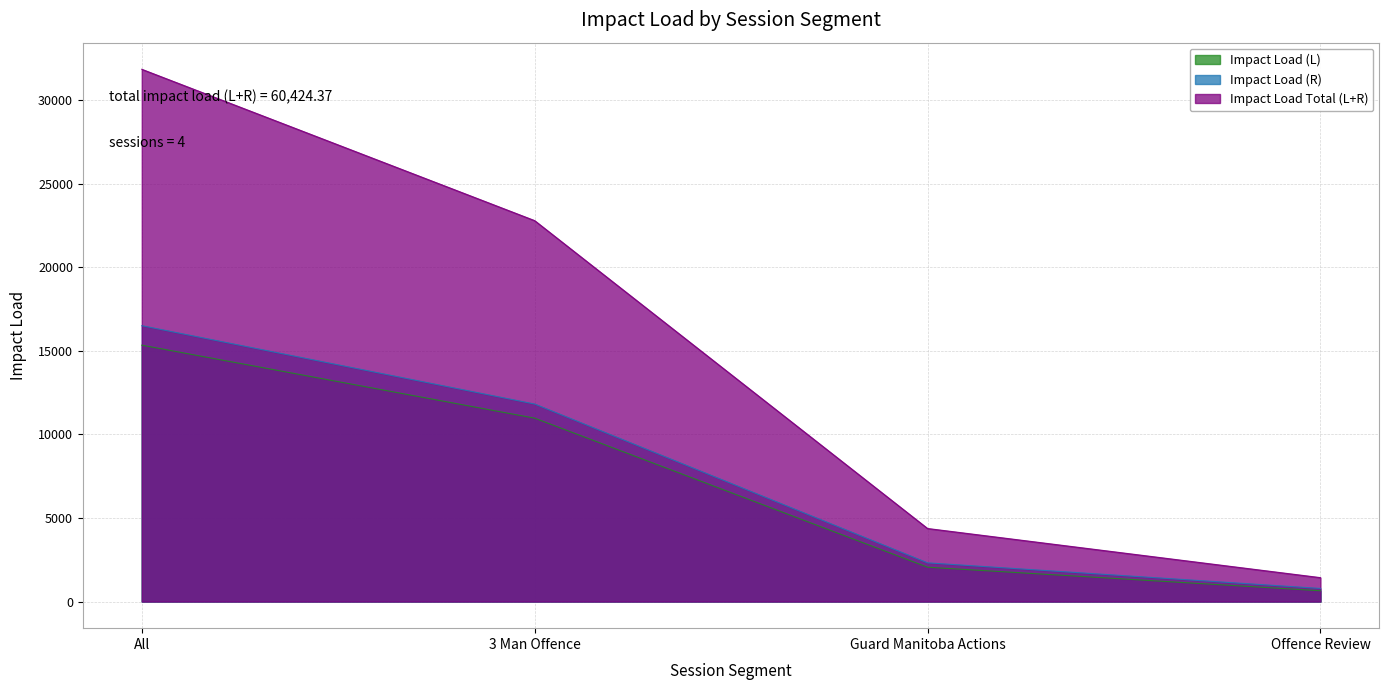

Reading left to right, transcribe all the data shown in this chart.

Impact Load (L): All=15337.3	3 Man Offence=10970.9	Guard Manitoba Actions=2054.2	Offence Review=645.8
Impact Load (R): All=16501.9	3 Man Offence=11815.1	Guard Manitoba Actions=2315.2	Offence Review=784.0
Impact Load Total (L+R): All=31839.2	3 Man Offence=22786.0	Guard Manitoba Actions=4369.4	Offence Review=1429.8